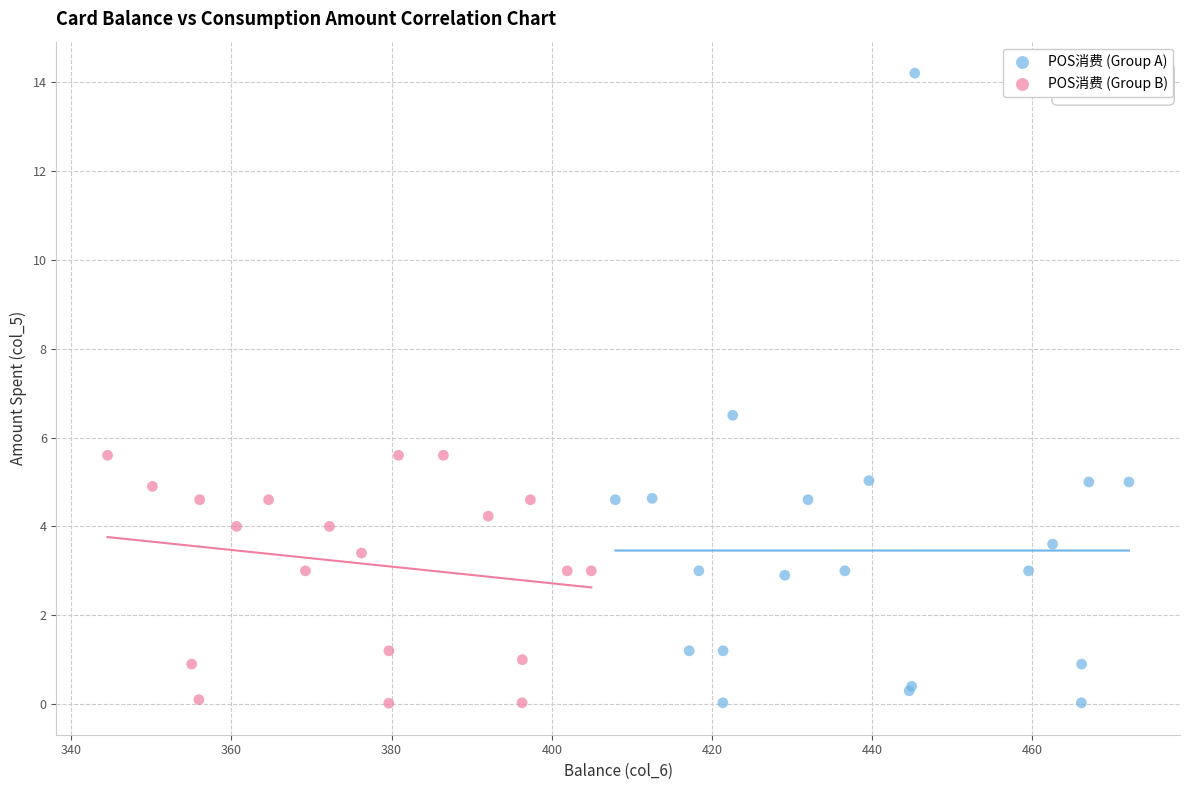

Which series reaches the maximum Y coordinate?

POS消费 (Group A)